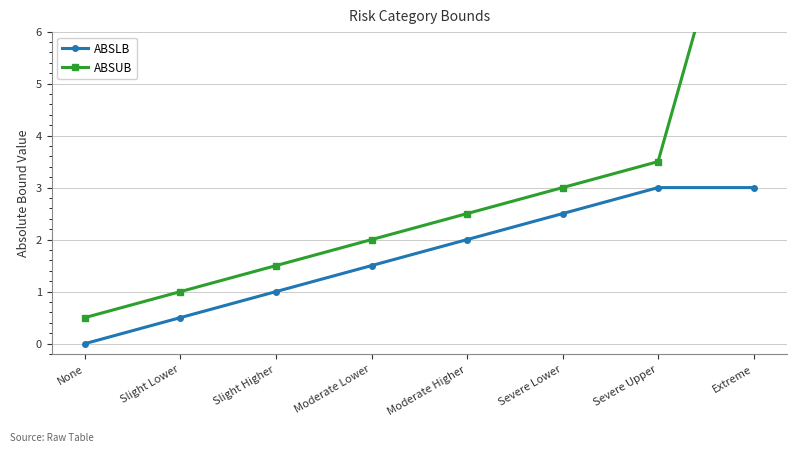

At which label does ABSLB reach its peak?

Severe Upper